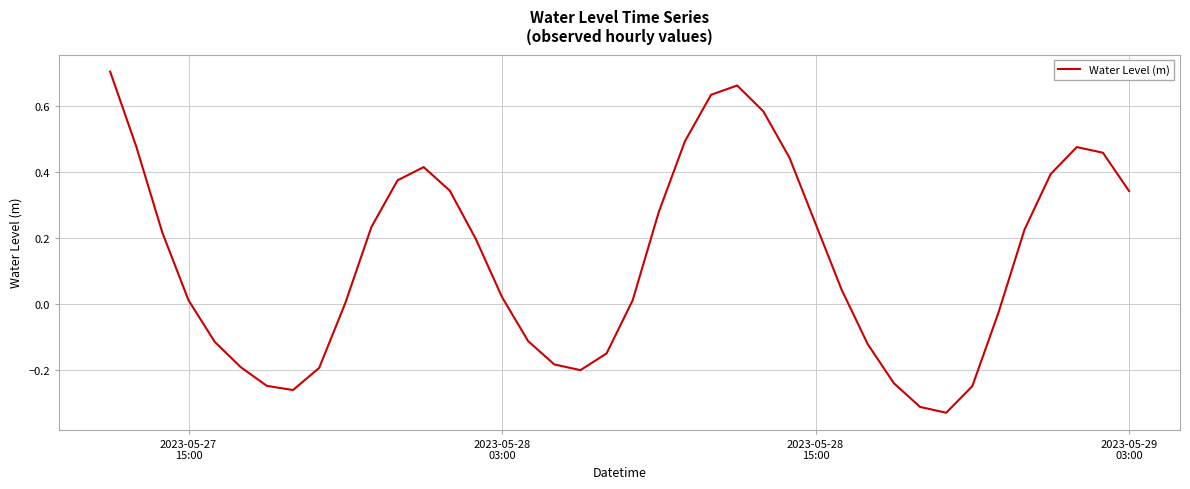

What is the difference between the maximum and minimum values?

1.0